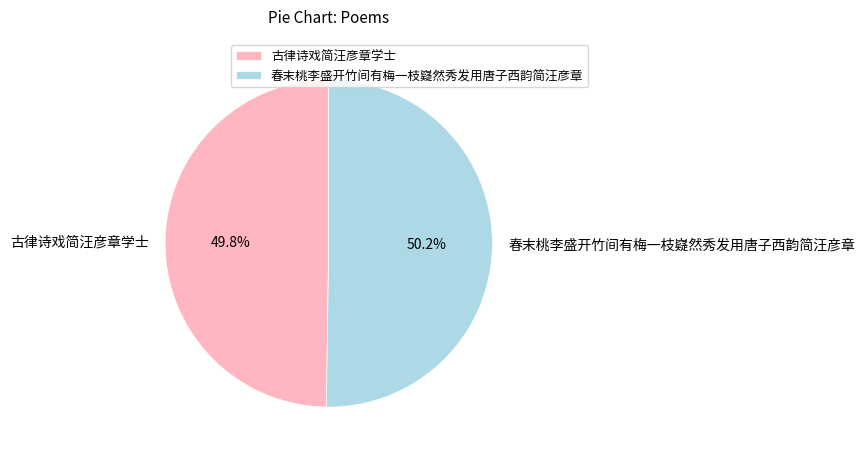

The 春末桃李盛开竹间有梅一枝嶷然秀发用唐子西韵简汪彦章 slice represents 61% of the pie. True or false?

False